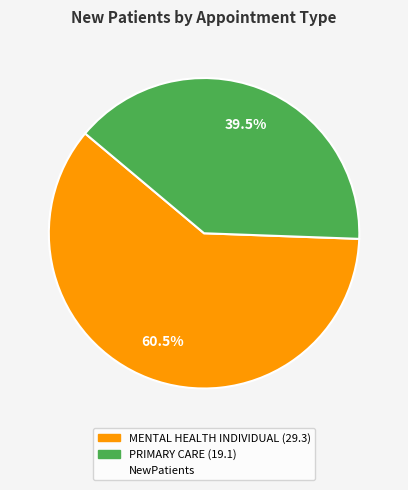

Is there a majority slice in this chart?

Yes